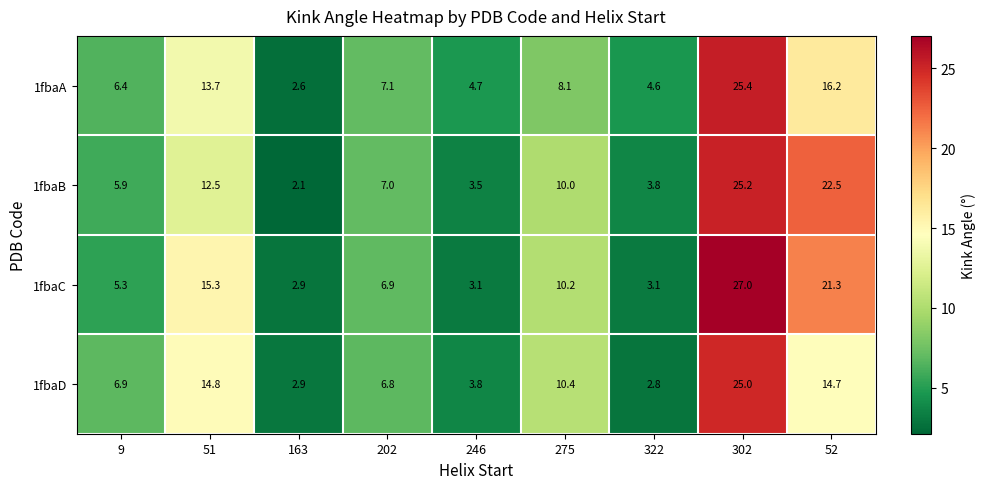

List the series in order of their peak value, highest first.

1fbaC, 1fbaA, 1fbaB, 1fbaD